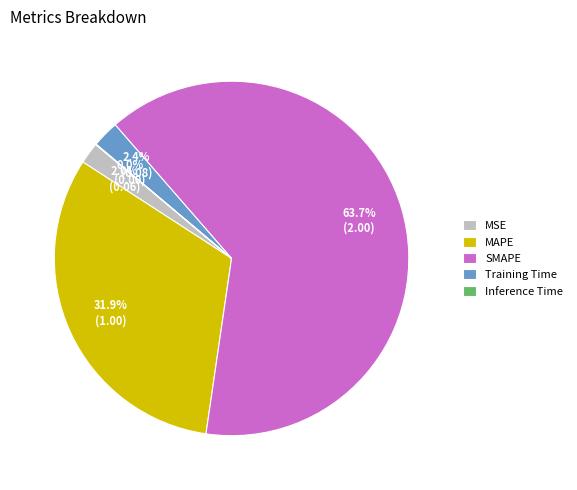

Is there any slice that represents more than half of the pie?

Yes